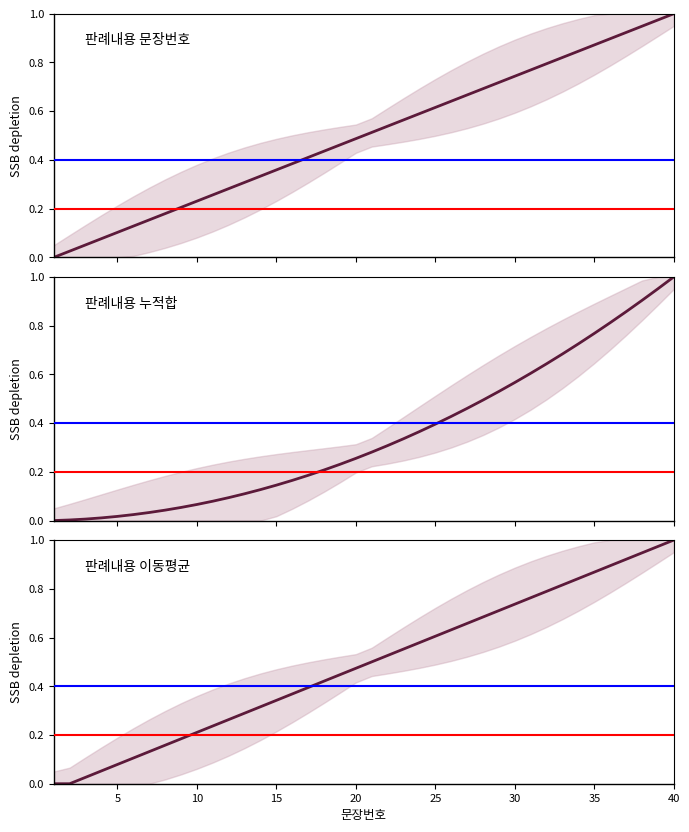

What are all the series names shown in the legend?

판례내용 문장번호, 판례내용 누적합, 판례내용 이동평균